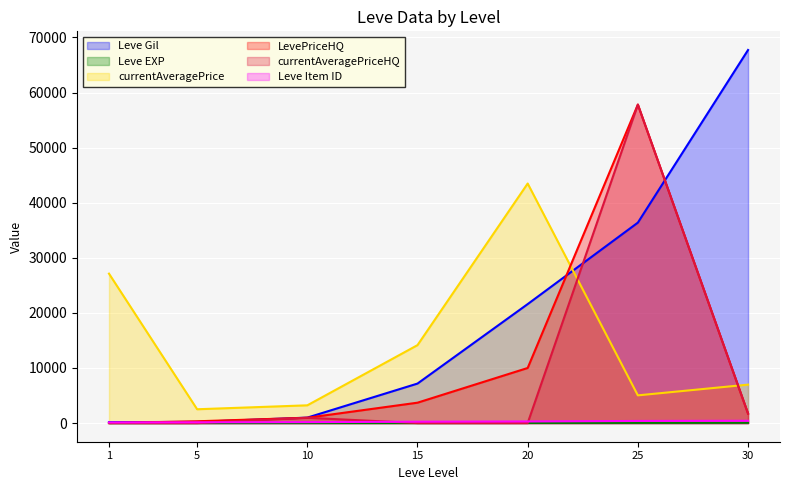

What is the difference between the maximum and minimum values in the Leve Gil series?

67570